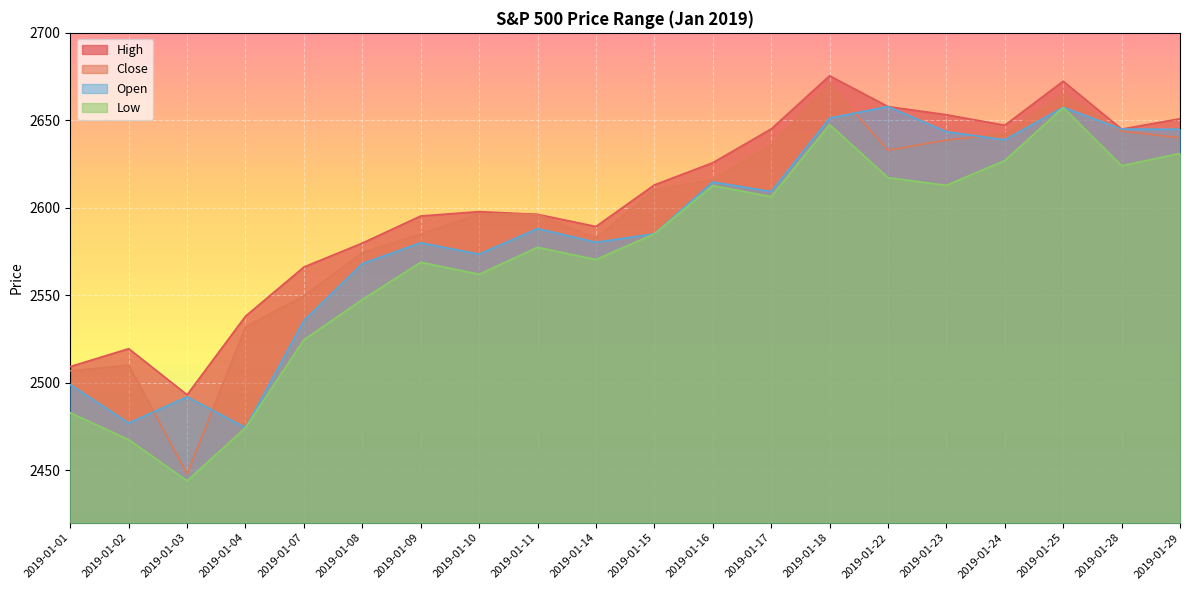

What is the minimum value shown in the chart?

2444.0